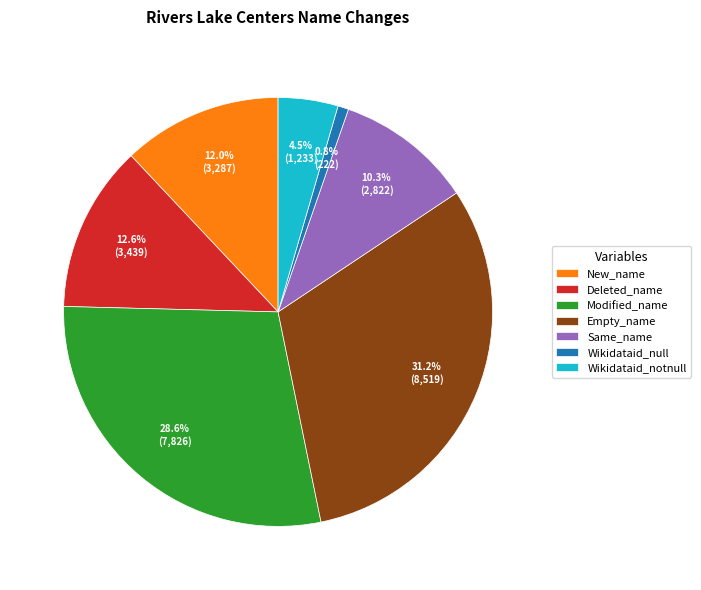

What is the ratio of the value at Modified_name to the value at Deleted_name?

2.3